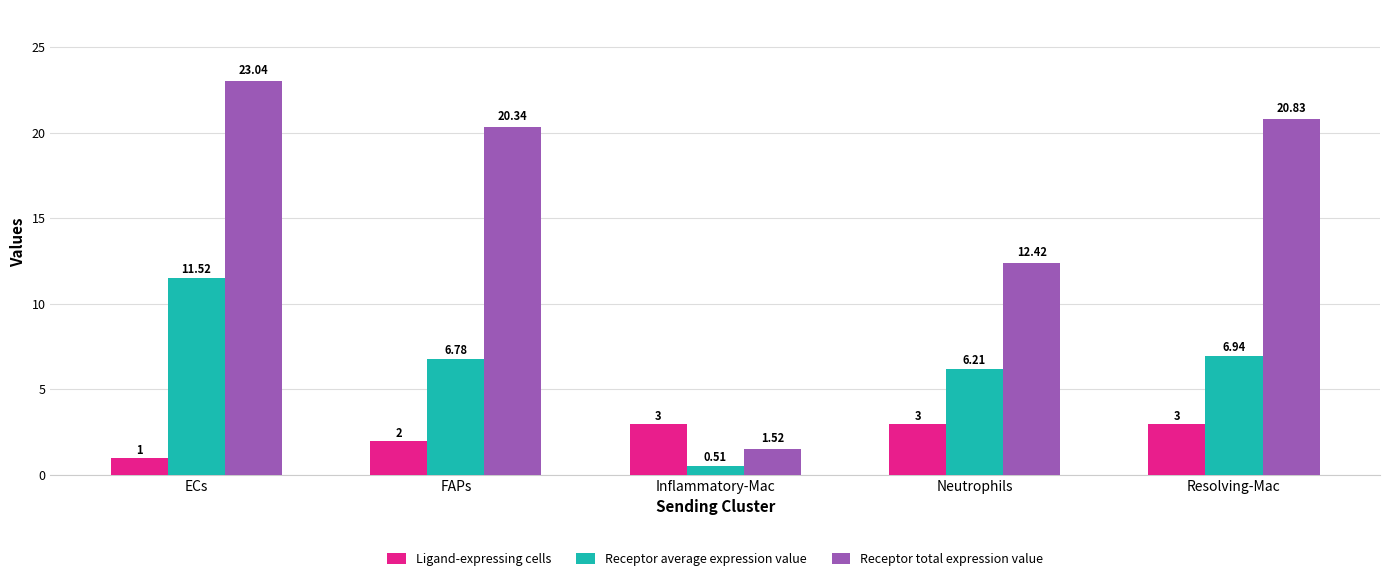

What is the label of the 4th bar from the right?

FAPs